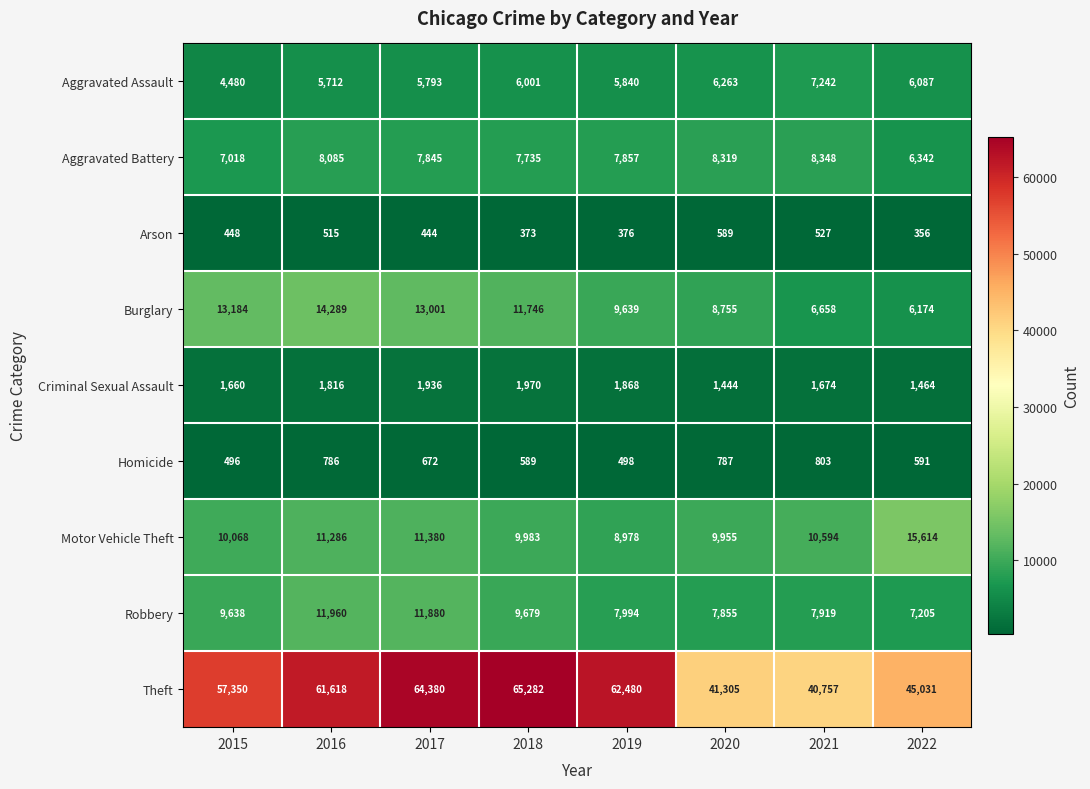

What is the total value across all series at 2019?

105530